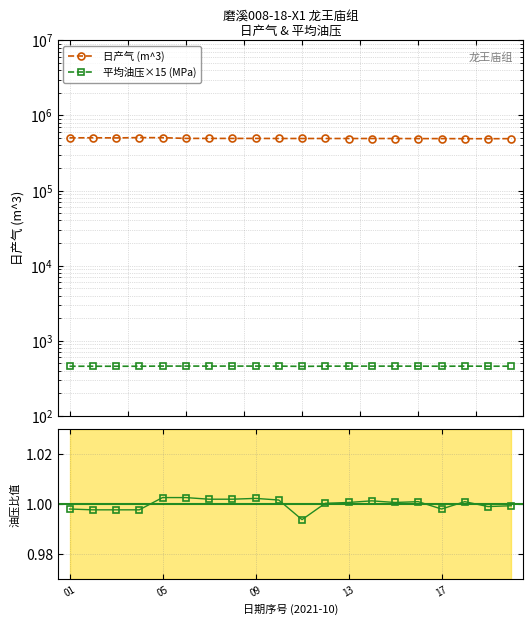

True or false: 日产气 (m^3) and 平均油压×15 (MPa) intersect in this chart.

False